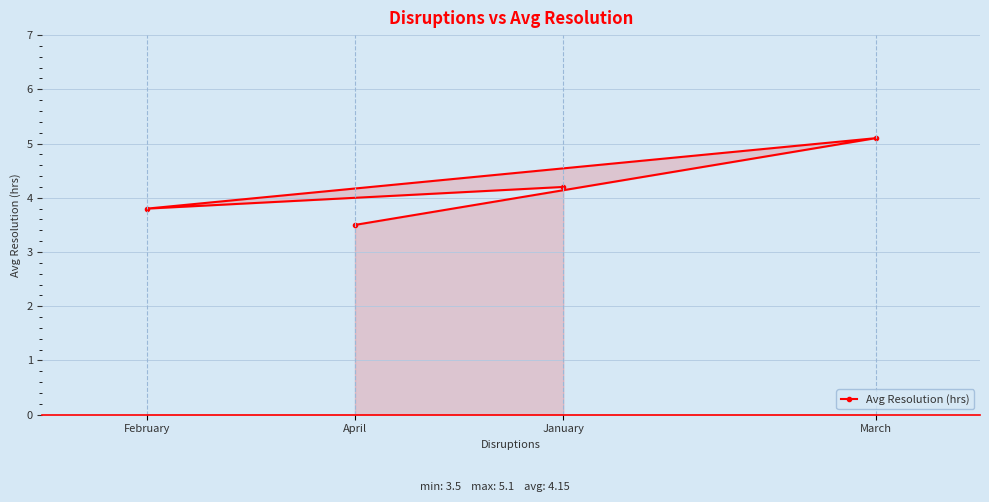

Is it true that the value at February is 3.8?

True